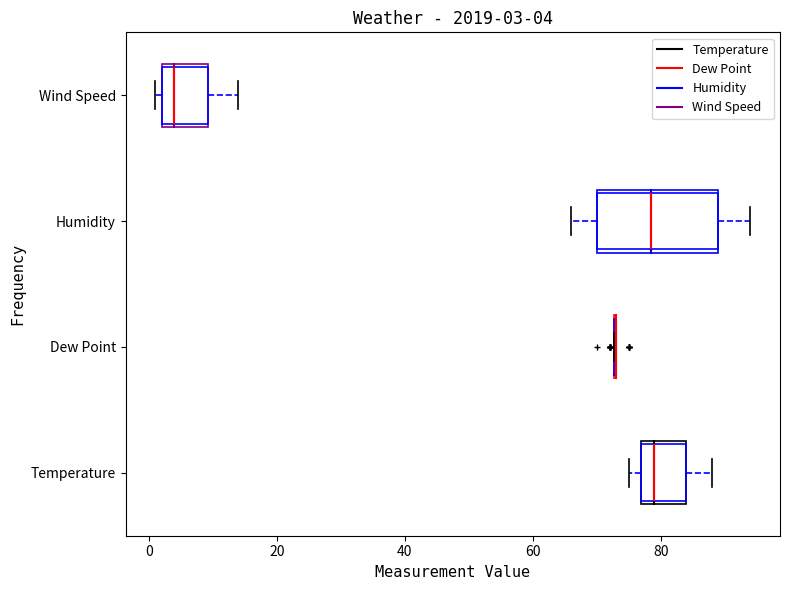

Which box is the widest, from its left edge to its right edge?

Humidity